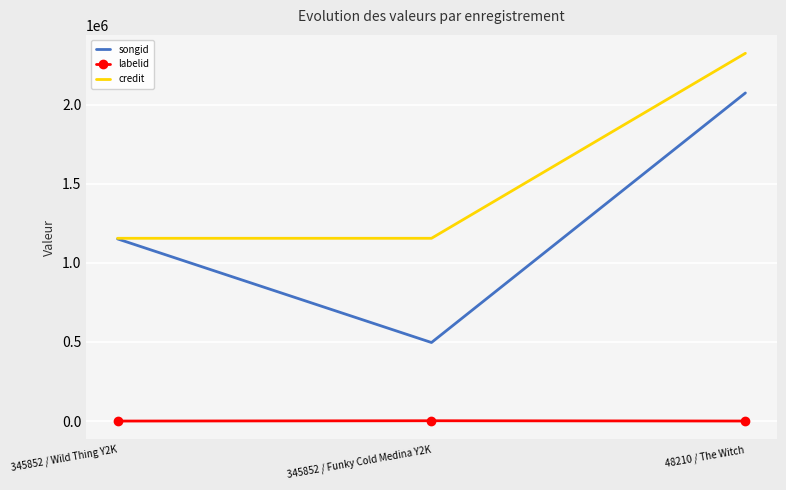

What position from the left is 345852 / Wild Thing Y2K?

1